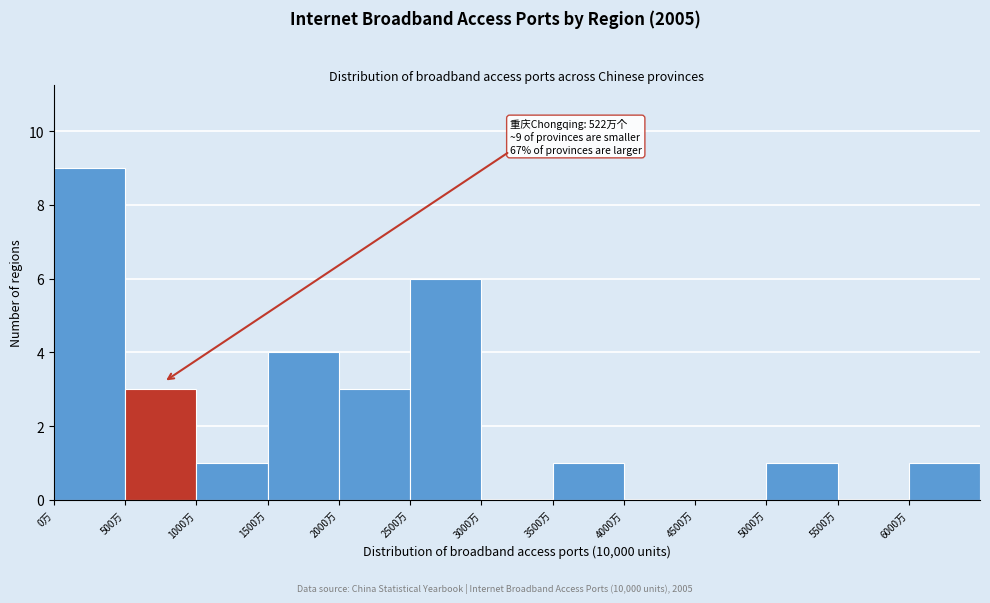

Over which range of the x-axis is the bar tallest?

0 to 500